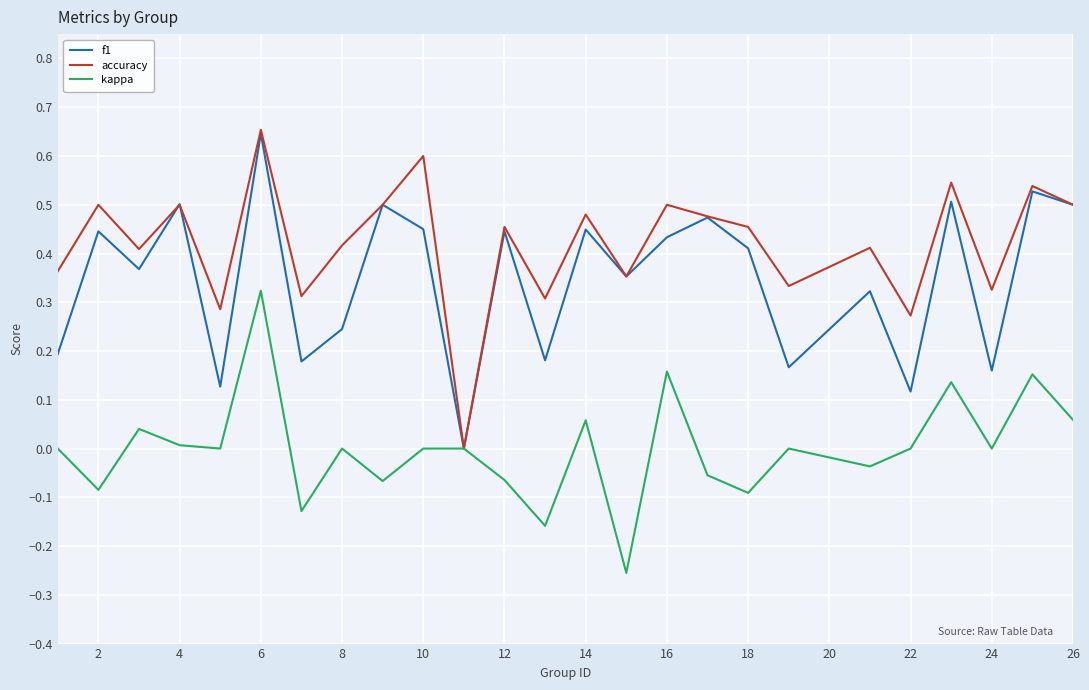

Which series has the largest total across all categories?

accuracy